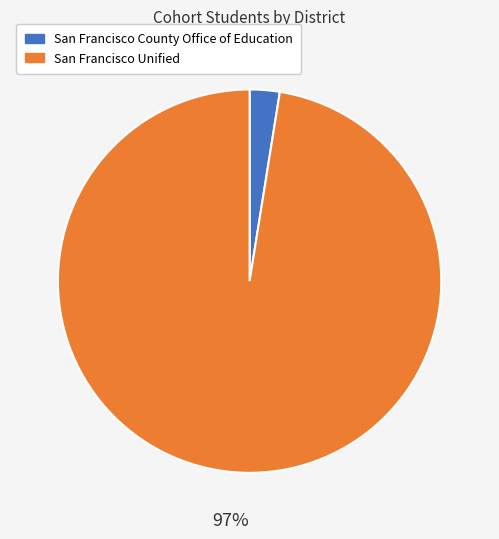

What is the majority slice?

San Francisco Unified